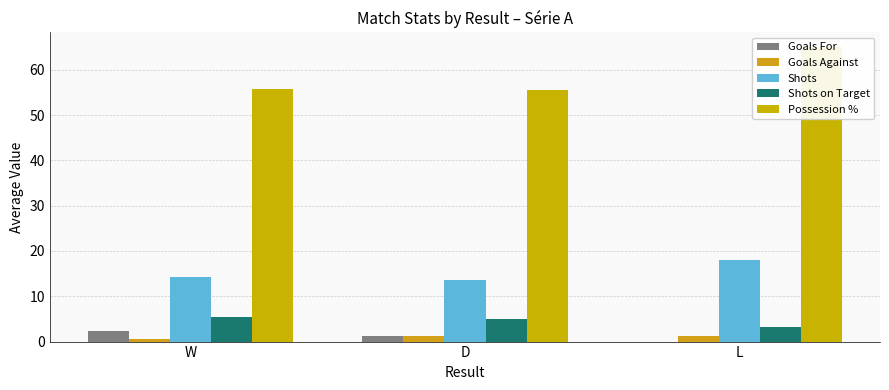

What is the difference between the highest and lowest values at L?

65.0